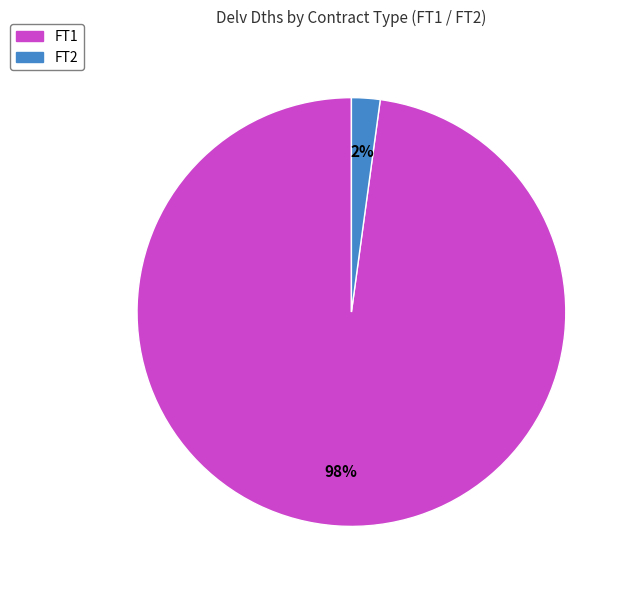

To the nearest percent, what is the difference between the largest and smallest slice percentages?

96%